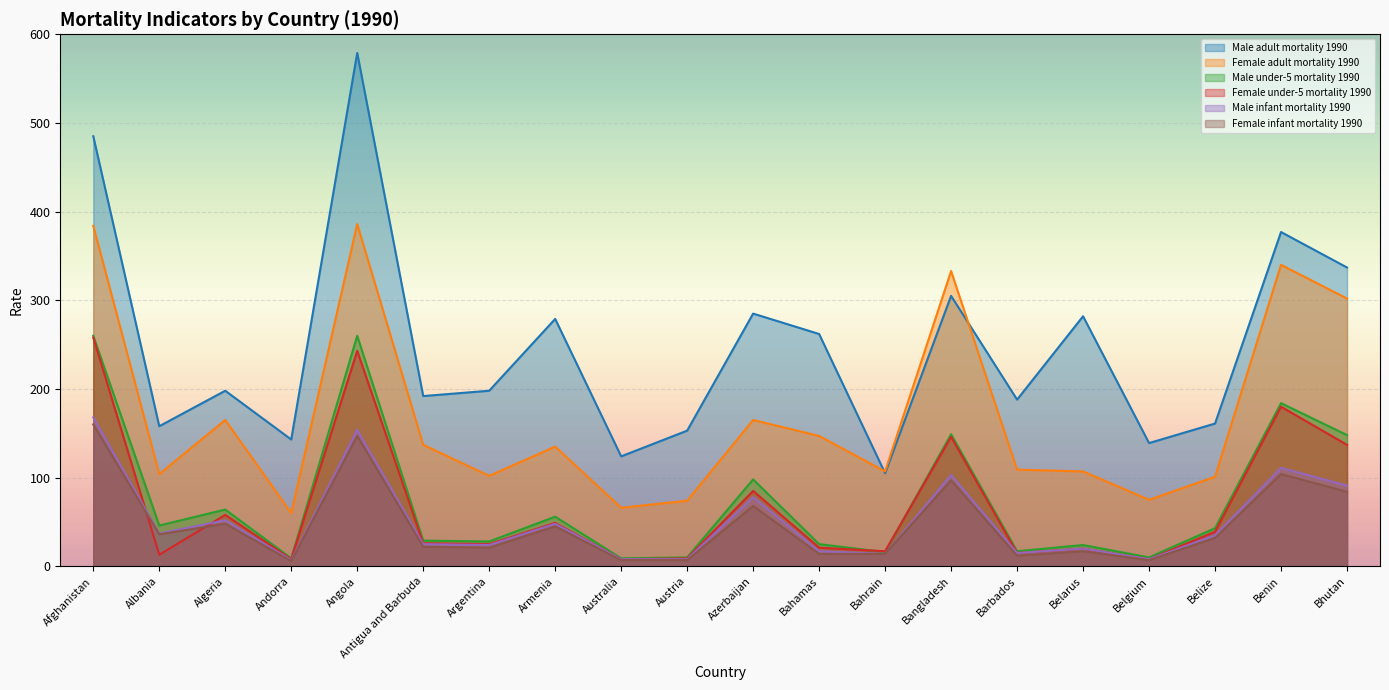

At which category does the chart reach its minimum across all series?

Andorra